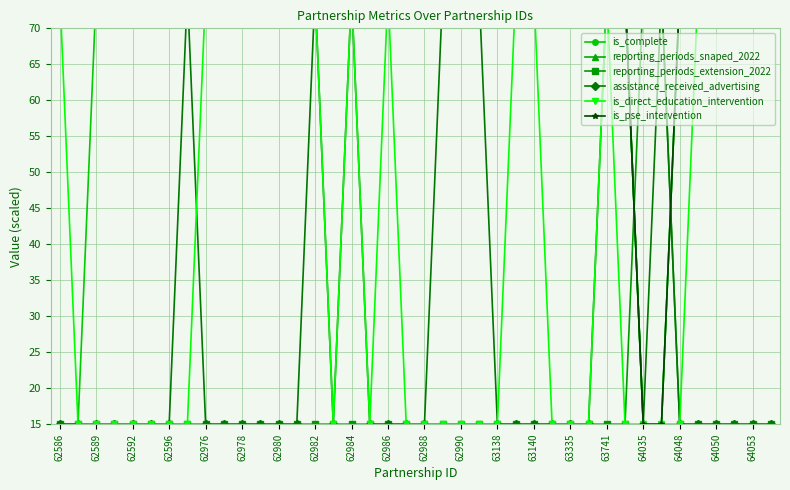

What is the highest value of the is_pse_intervention series?

75